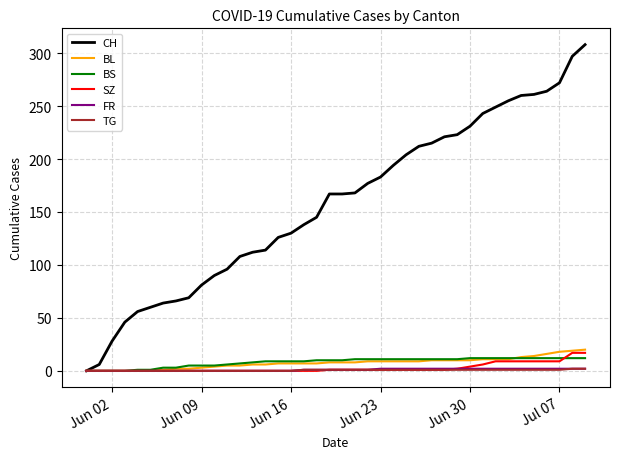

What is the maximum value shown in the chart?

308